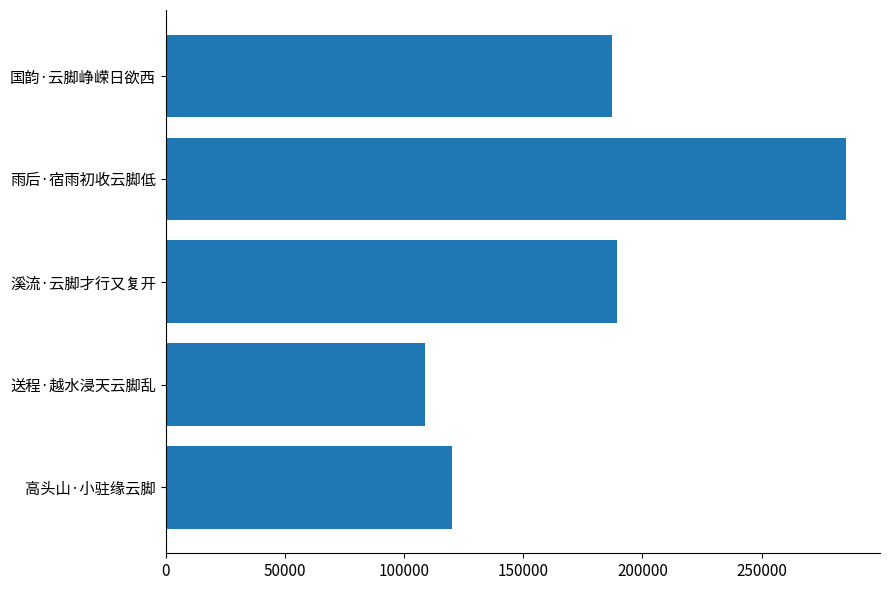

What is the change in value from 送程·越水浸天云脚乱 to 国韵·云脚峥嵘日欲西?

+78335